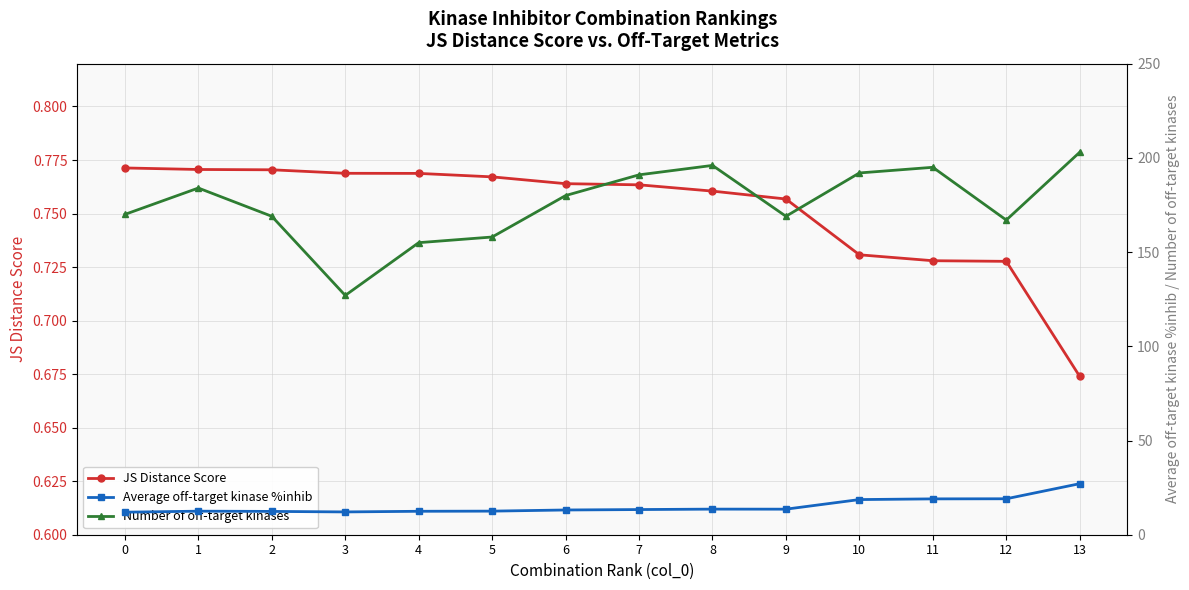

What are all the series names shown in the legend?

JS Distance Score, Average off-target kinase %inhib, Number of off-target kinases